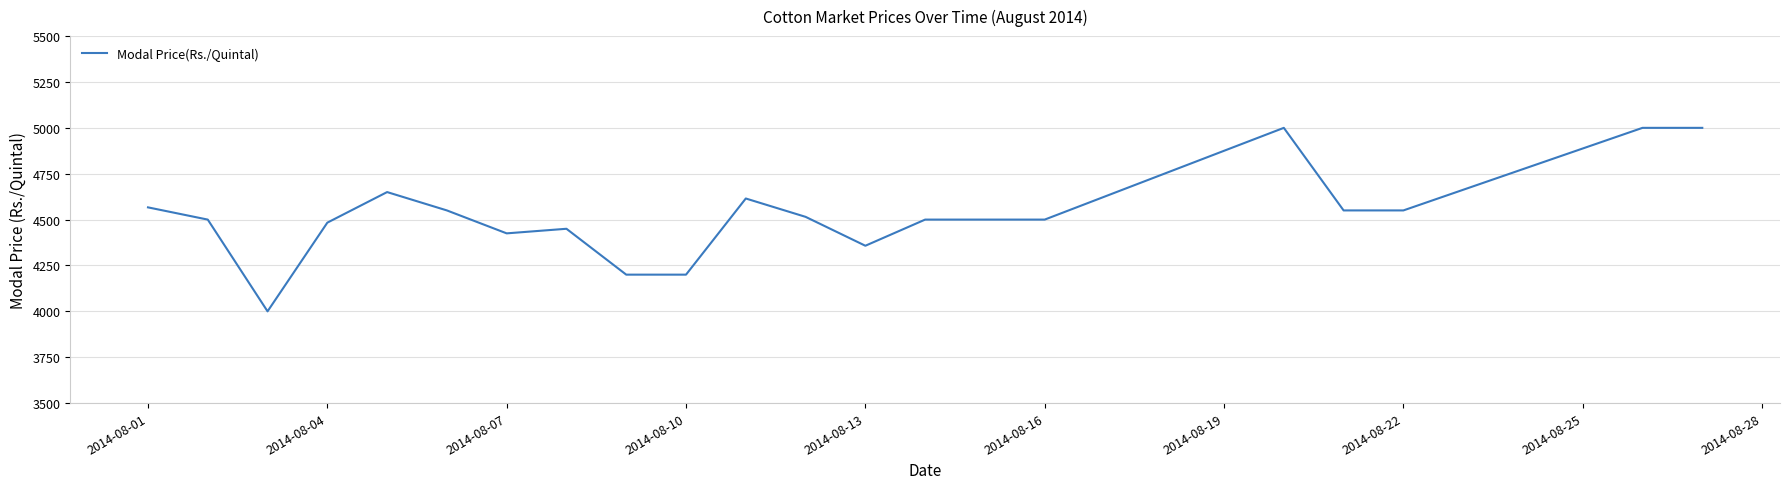

Reading left to right, list all the values displayed in this chart.

4566.7	4500.0	4000.0	4483.3	4650.0	4550.0	4425.0	4450.0	4200.0	4200.0	4615.0	4515.0	4357.5	4500.0	4500.0	5000.0	4550.0	4550.0	5000.0	5000.0